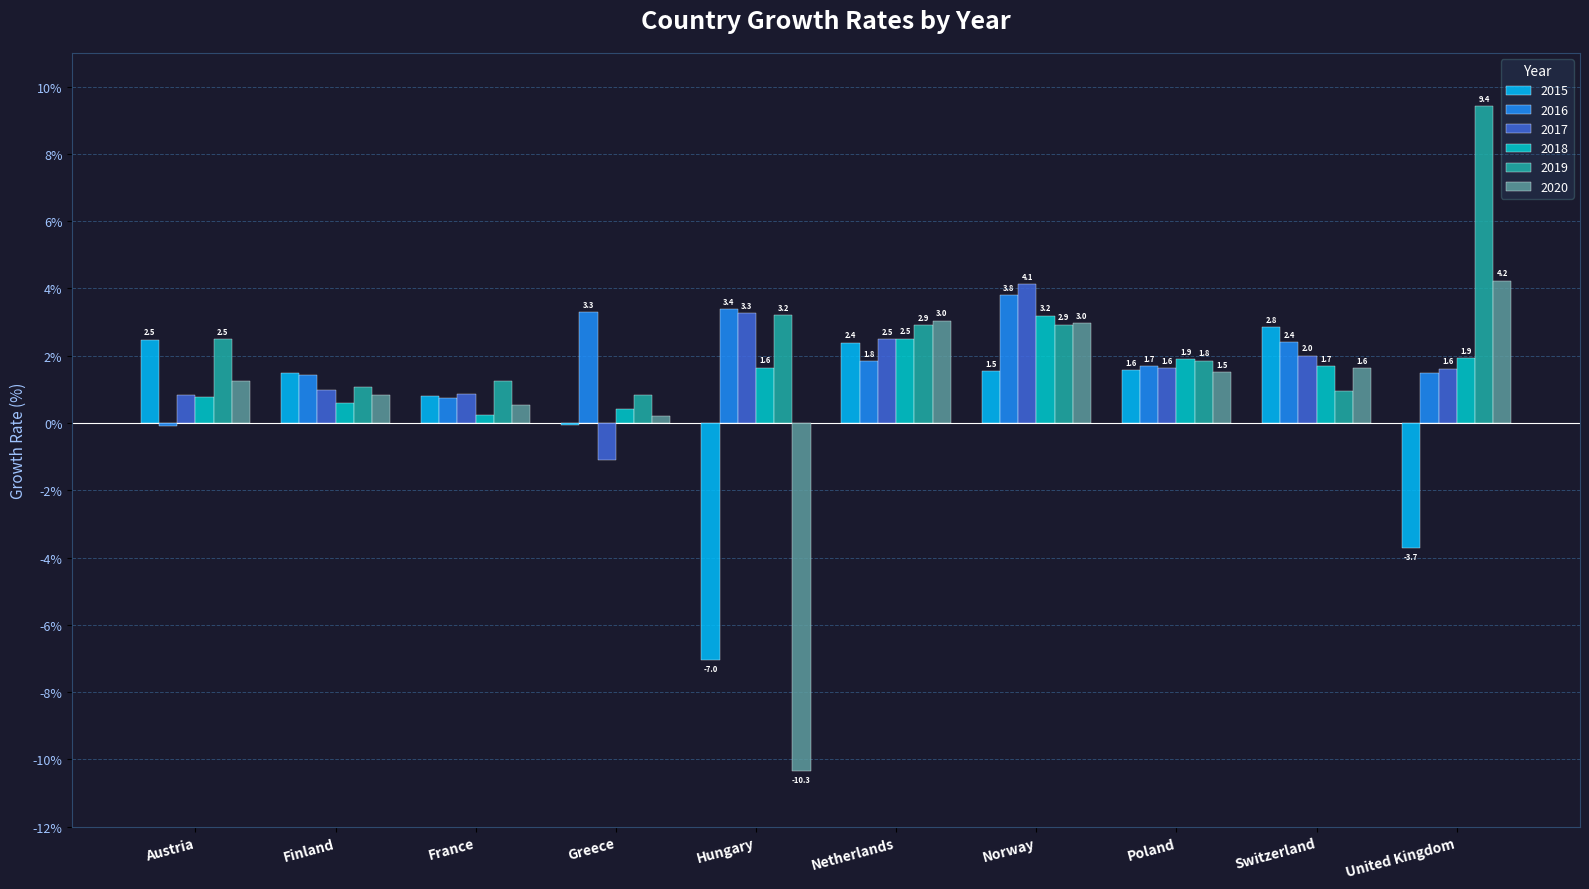

What is the sum of all 2017 values?

16.7